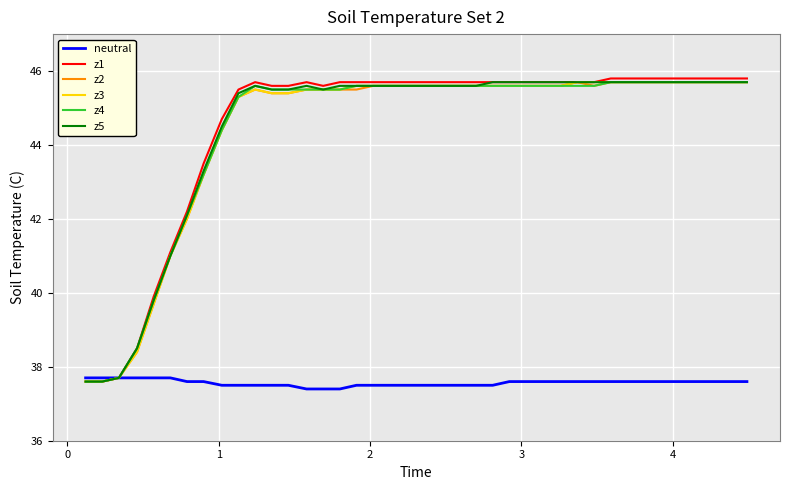

What is the highest value of the z2 series?

45.7